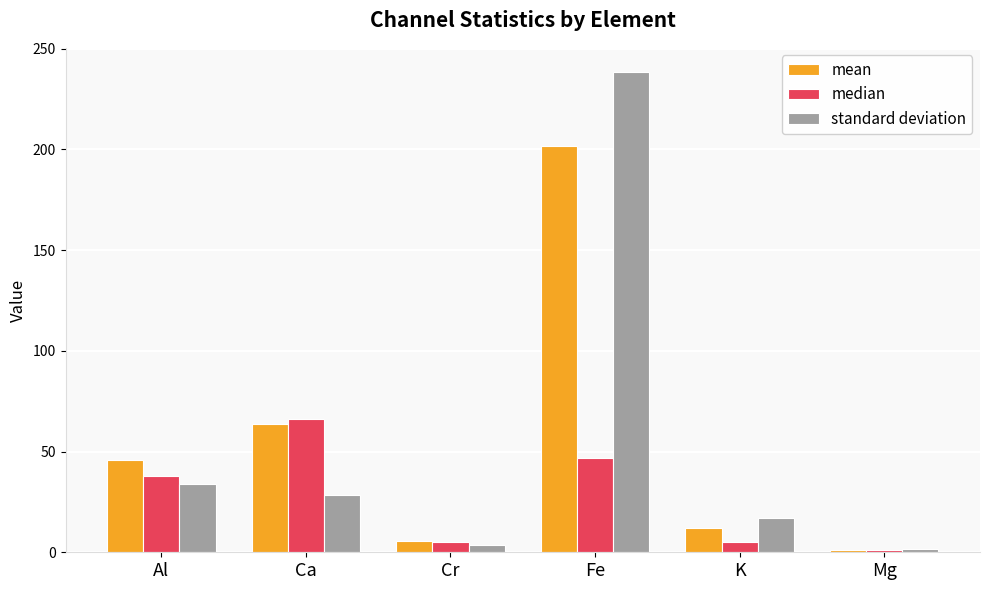

What is the greatest value displayed?

238.5